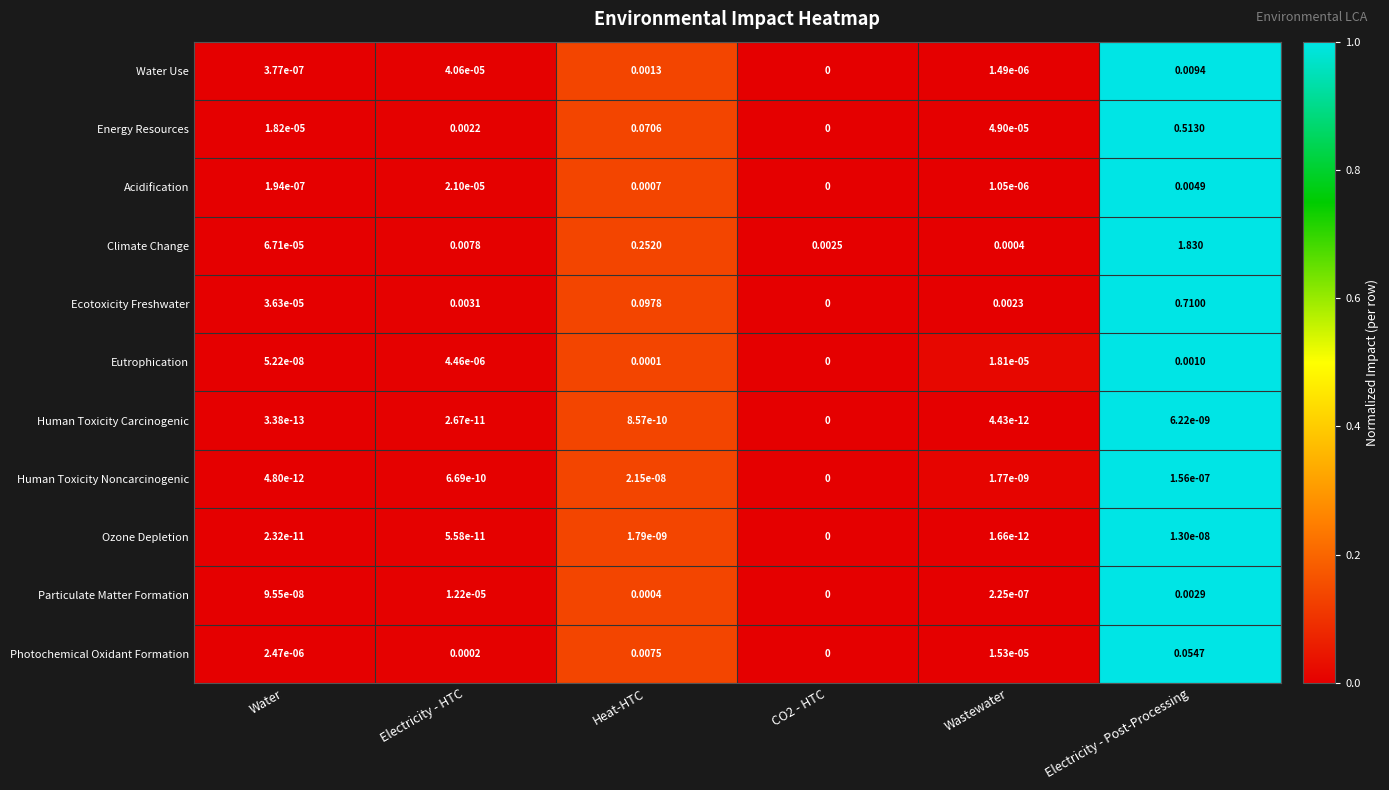

Which category has the highest value in the Ozone Depletion series?

Electricity - Post-Processing